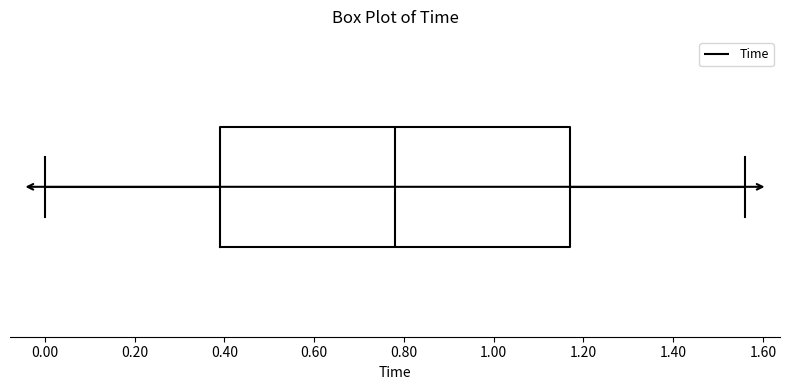

Where is the right edge of the box on the x-axis? The values are not printed on the chart, so give them approximately, as read against the axis.

1.18